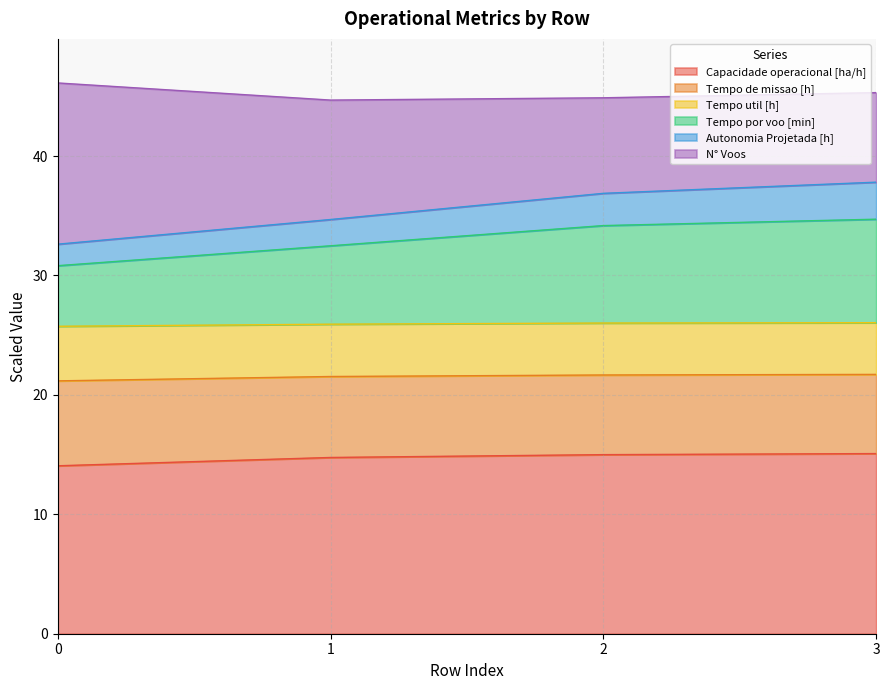

What is the total value across all series at 1?

44.7